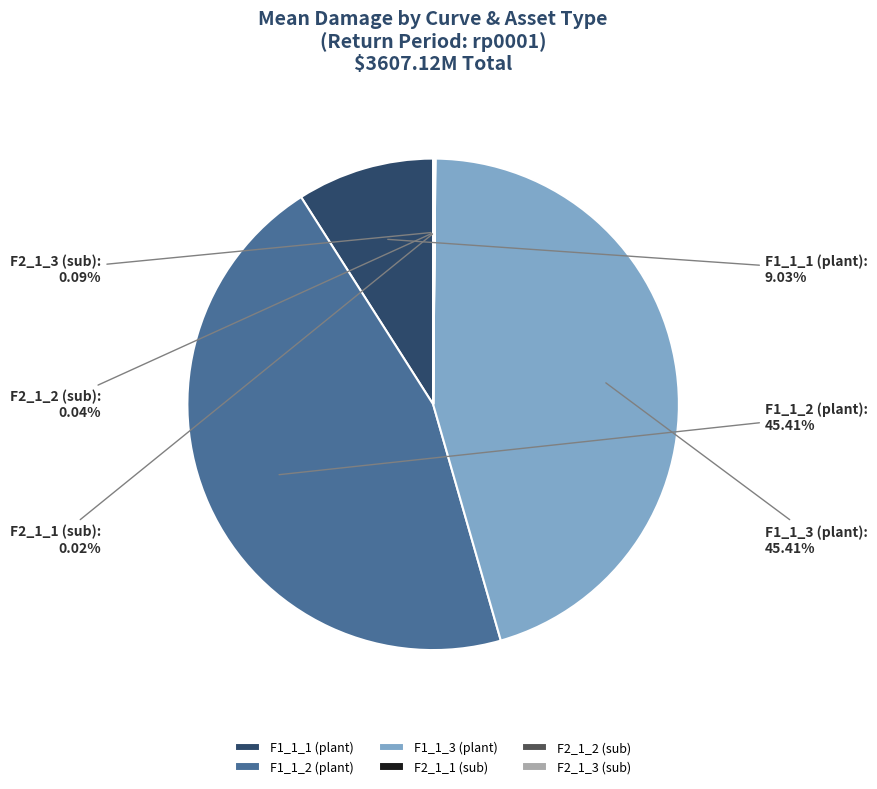

Does any single category account for the majority?

No